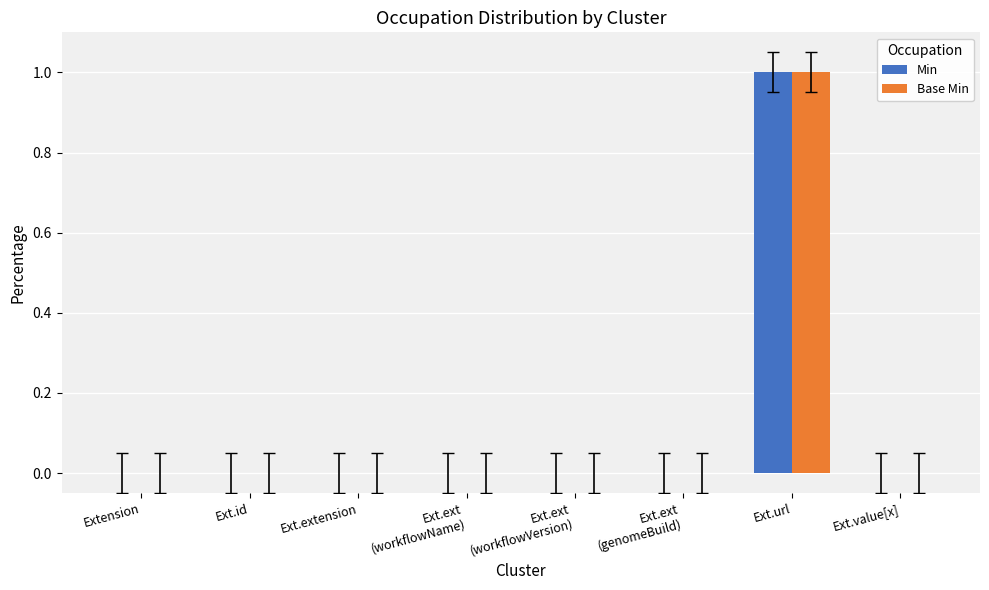

How many data points does each series have?

8